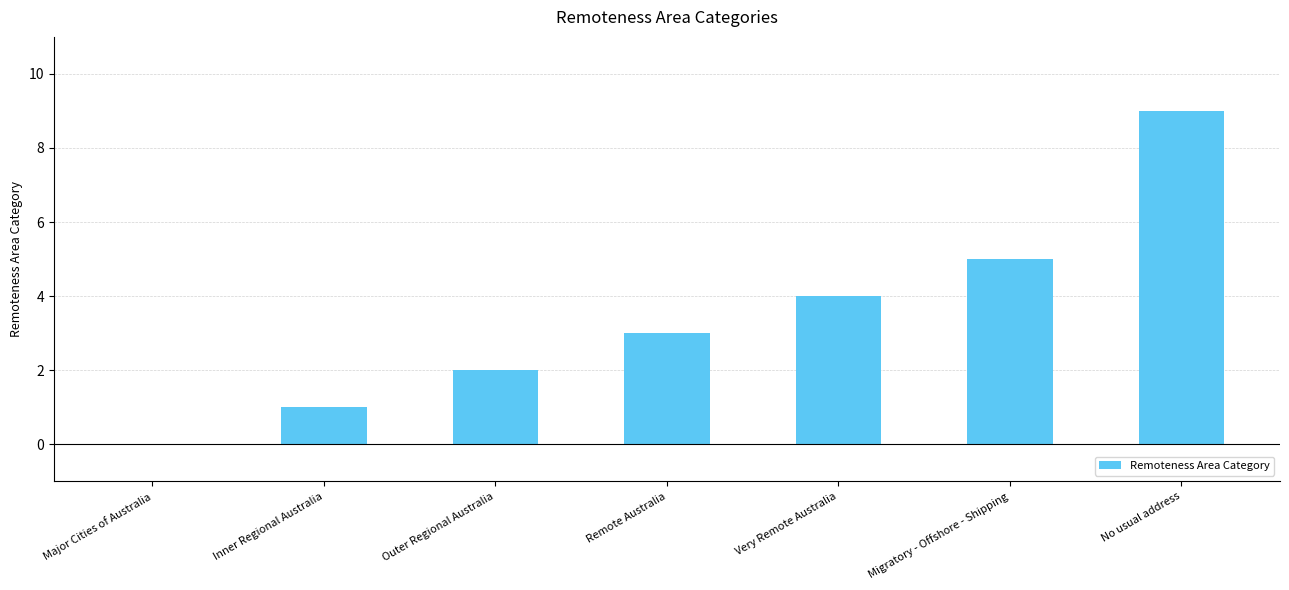

True or false: the data shows 9 at No usual address.

True